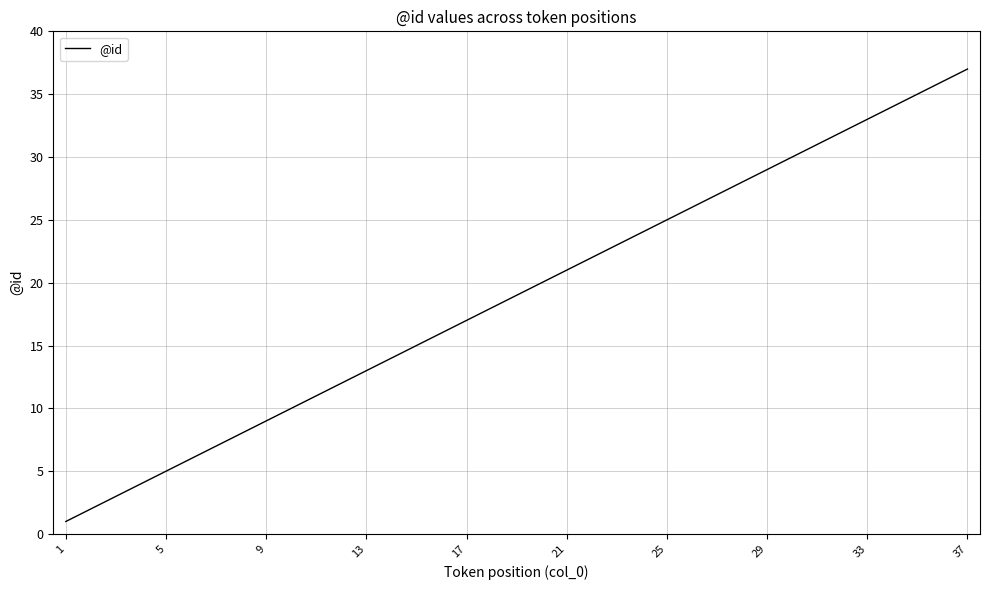

Does the chart display data point markers on the line(s)?

No